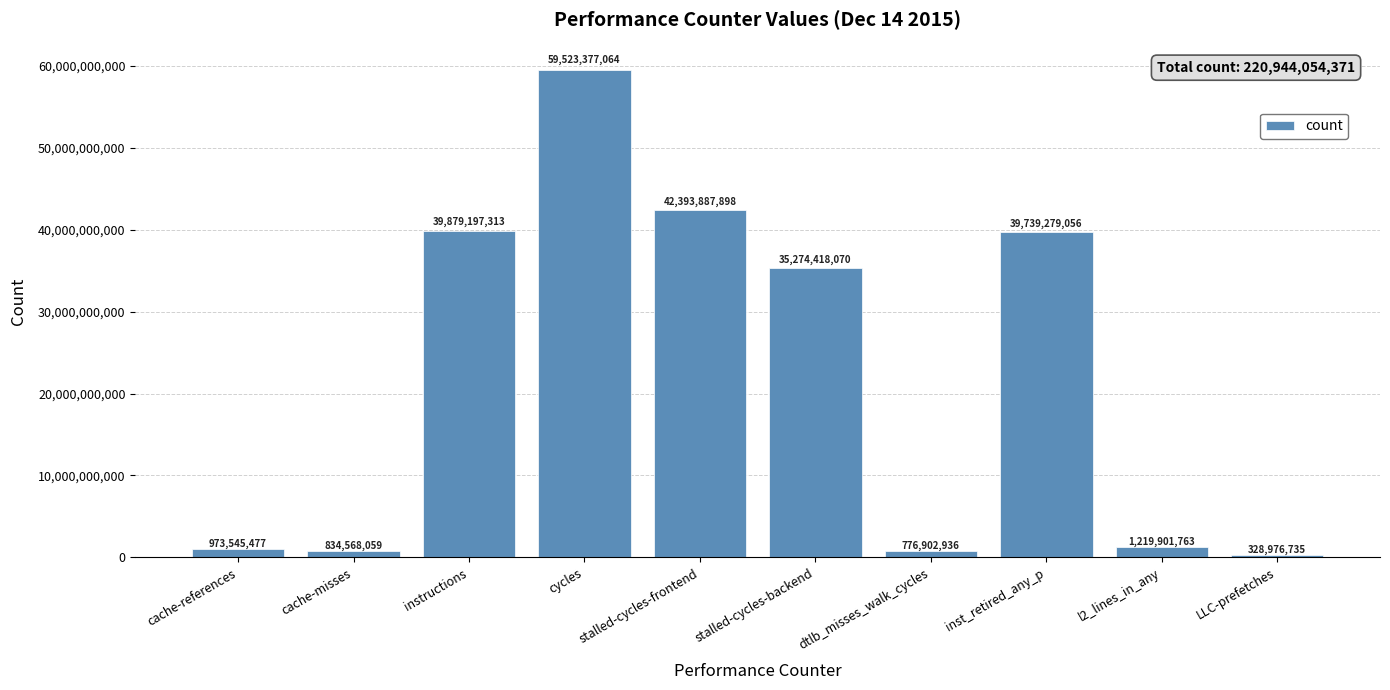

Between dtlb_misses_walk_cycles and instructions, which is larger?

instructions